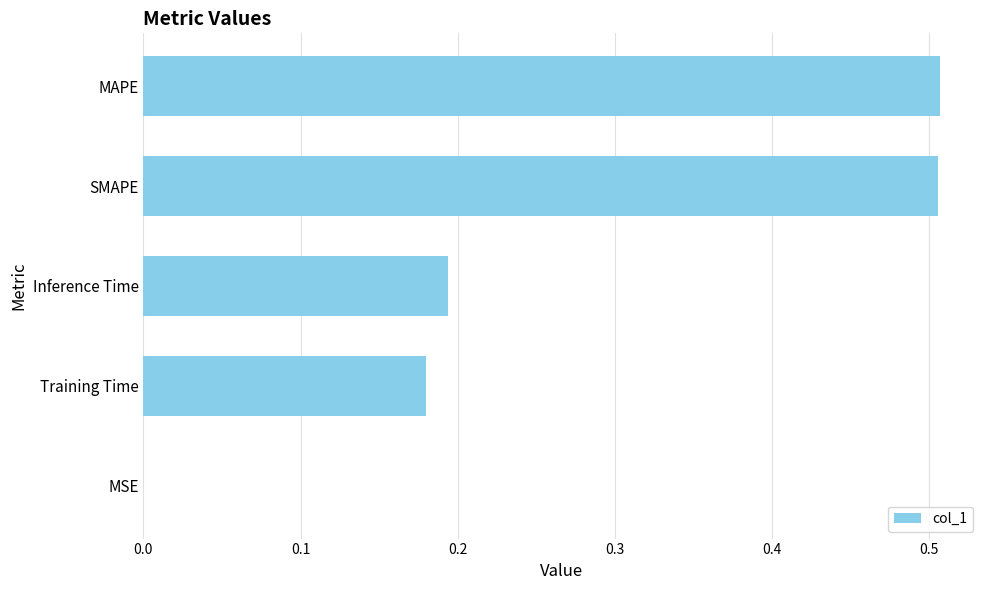

Count the number of categories in the chart.

5